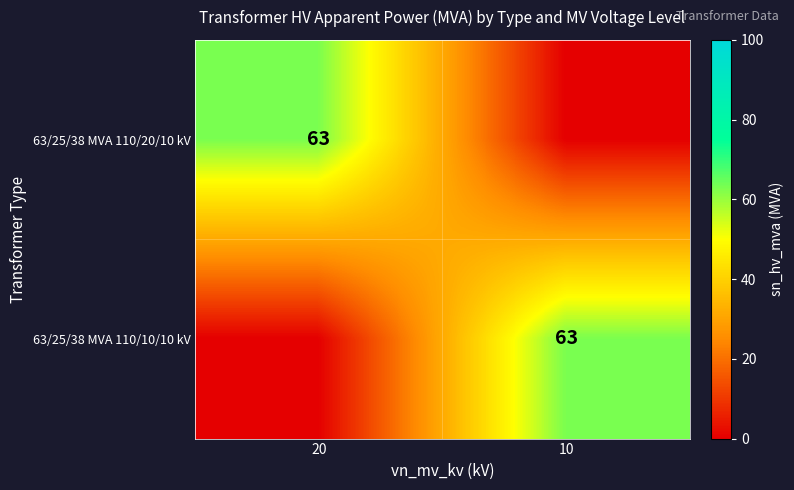

Is it true that 63/25/38 MVA 110/20/10 kV equals 96 at 20?

False